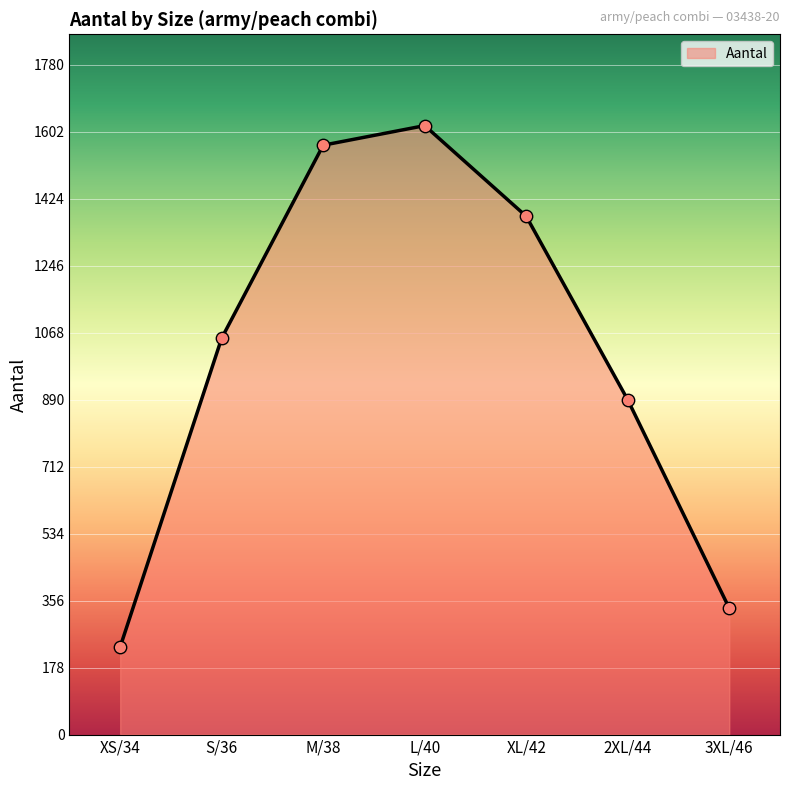

Which has a higher value, 2XL/44 or XL/42?

XL/42